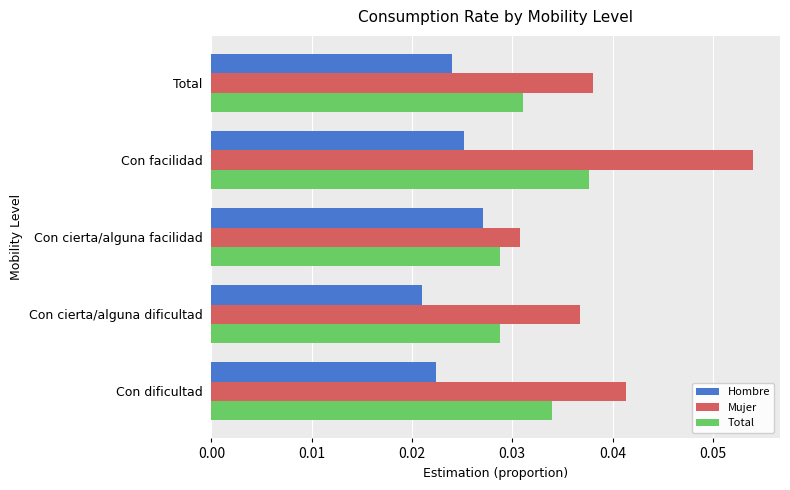

At which category is the sum across all series the highest?

Con facilidad